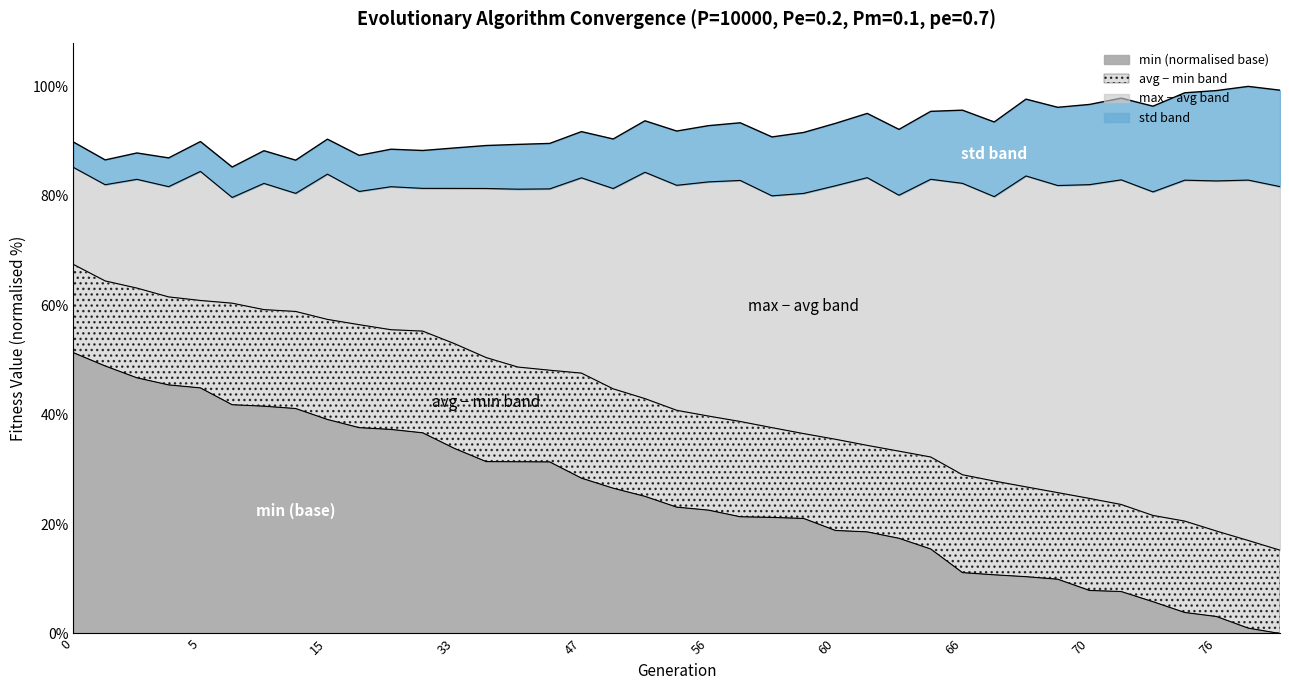

Reading right to left, transcribe all the data shown in this chart.

min: 80=0.0	78=1.0	76=3.1	74=3.8	73=5.8	71=7.7	70=7.9	69=9.9	68=10.4	67=10.7	66=11.1	63=15.4	62=17.4	61=18.6	60=18.8	59=21.0	58=21.2	57=21.3	56=22.6	55=23.1	53=25.1	51=26.6	47=28.4	46=31.4	45=31.4	41=31.4	33=33.8	24=36.7	23=37.3	19=37.6	15=39.1	10=41.1	9=41.6	6=41.8	5=44.9	4=45.4	2=46.7	1=48.9	0=51.3
max: 80=81.7	78=82.9	76=82.7	74=82.9	73=80.7	71=82.9	70=82.0	69=81.9	68=83.6	67=79.8	66=82.3	63=83.0	62=80.1	61=83.3	60=81.8	59=80.4	58=80.0	57=82.8	56=82.5	55=81.9	53=84.3	51=81.3	47=83.3	46=81.3	45=81.2	41=81.3	33=81.4	24=81.4	23=81.7	19=80.8	15=84.0	10=80.4	9=82.3	6=79.7	5=84.5	4=81.7	2=83.0	1=82.0	0=85.2
avg: 80=15.2	78=17.0	76=18.7	74=20.5	73=21.6	71=23.6	70=24.7	69=25.7	68=26.8	67=27.9	66=29.0	63=32.3	62=33.3	61=34.4	60=35.5	59=36.5	58=37.6	57=38.8	56=39.7	55=40.8	53=42.9	51=44.7	47=47.6	46=48.1	45=48.7	41=50.4	33=53.0	24=55.3	23=55.5	19=56.4	15=57.4	10=58.9	9=59.2	6=60.4	5=60.9	4=61.5	2=63.1	1=64.4	0=67.5